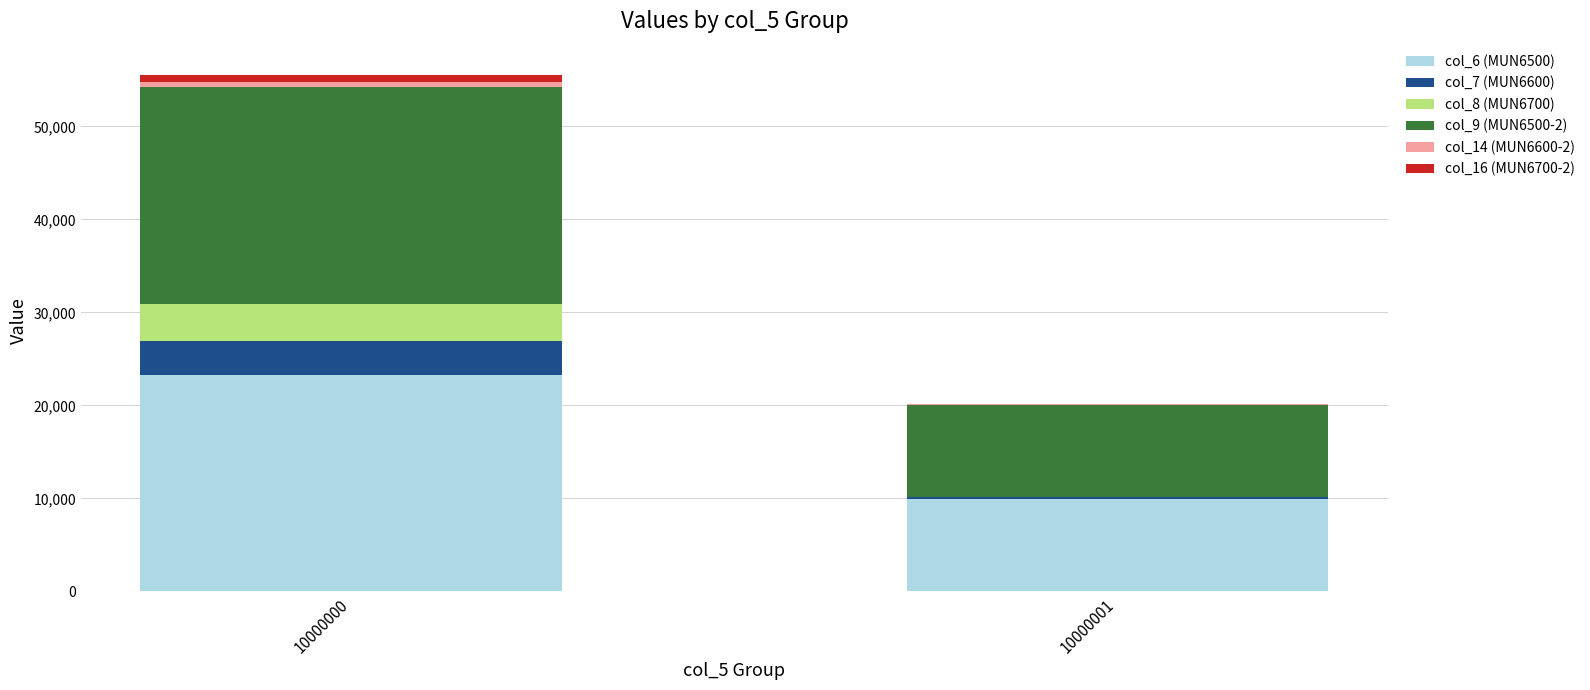

At which category is the sum across all series the highest?

10000000